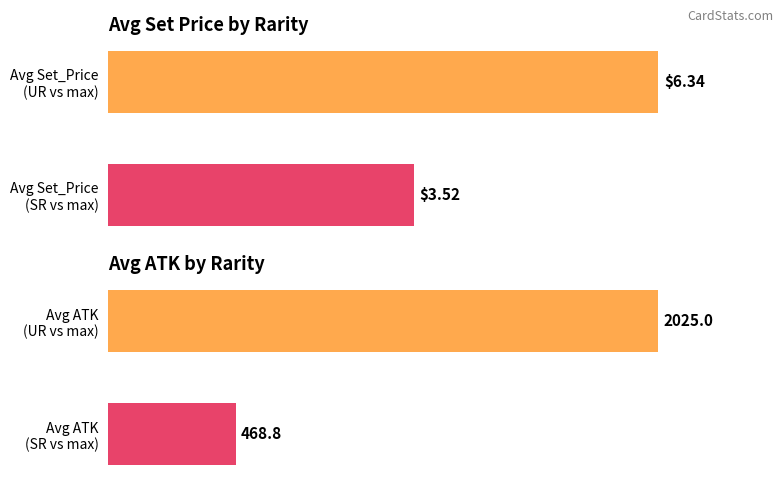

Count the number of data series in this chart.

2